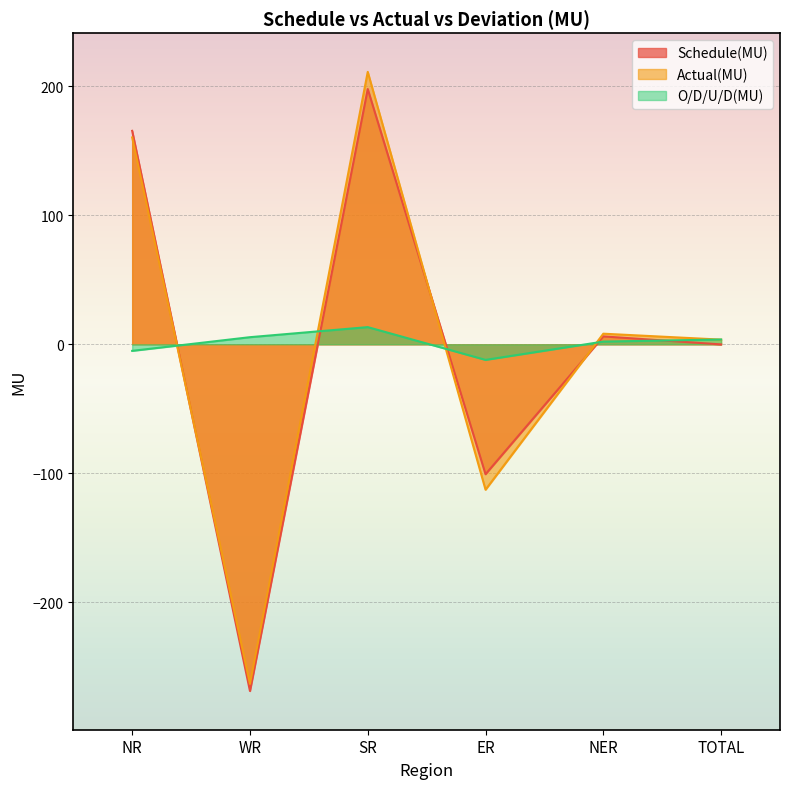

What is the sum of all Schedule(MU) values?

-0.2